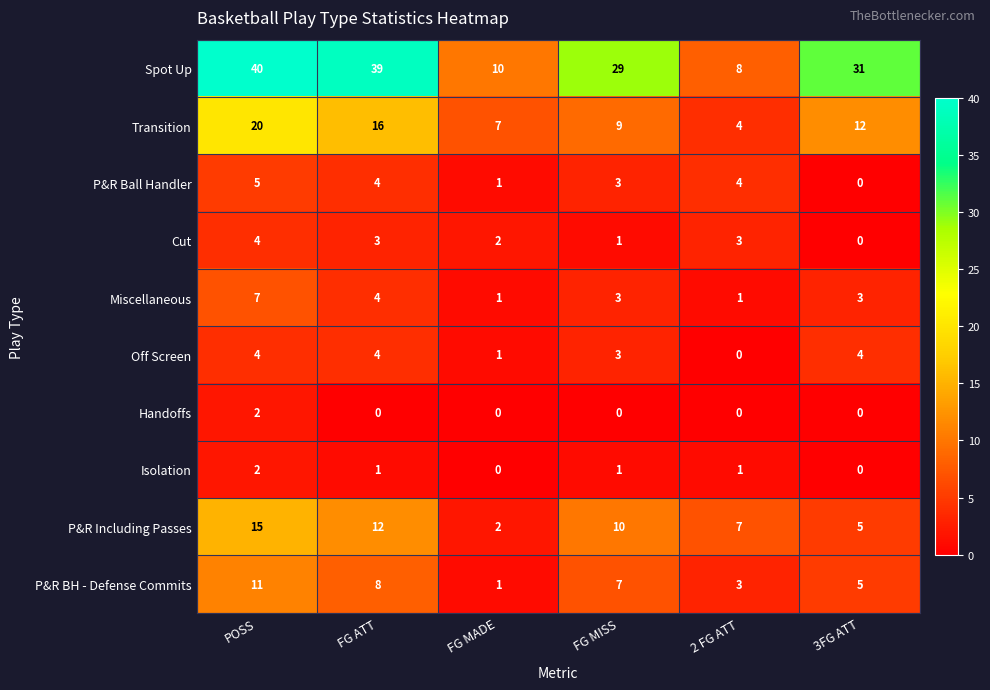

At which label does Miscellaneous first exceed 3?

POSS